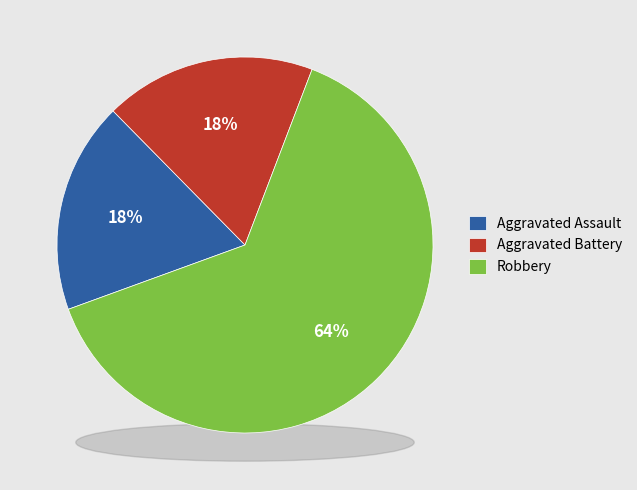

Rank the categories by value from lowest to highest.

Aggravated Assault, Aggravated Battery, Robbery